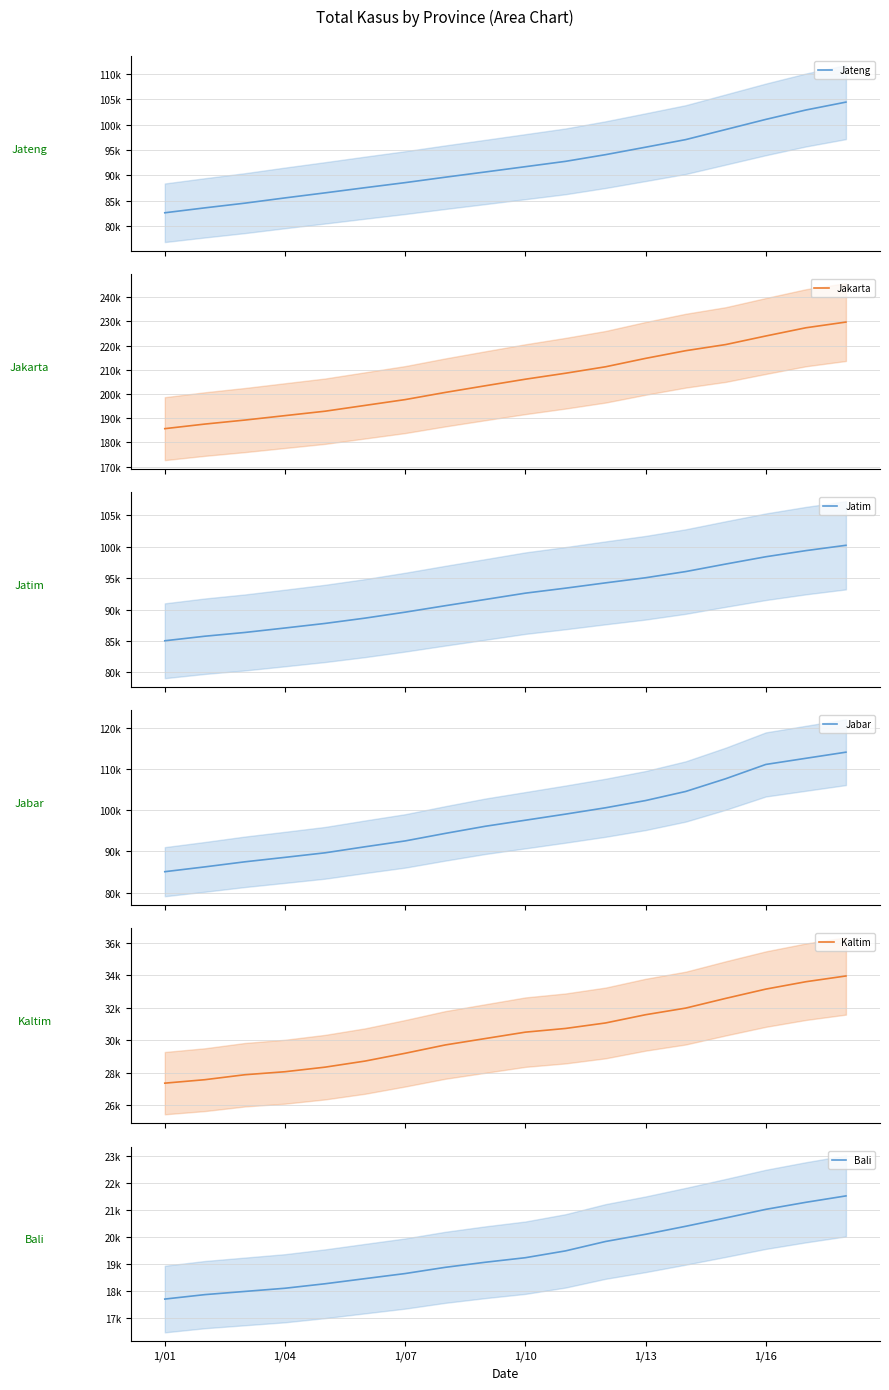

At 13, list the series in order from smallest to largest.

Bali, Kaltim, Jatim, Jateng, Jabar, Jakarta